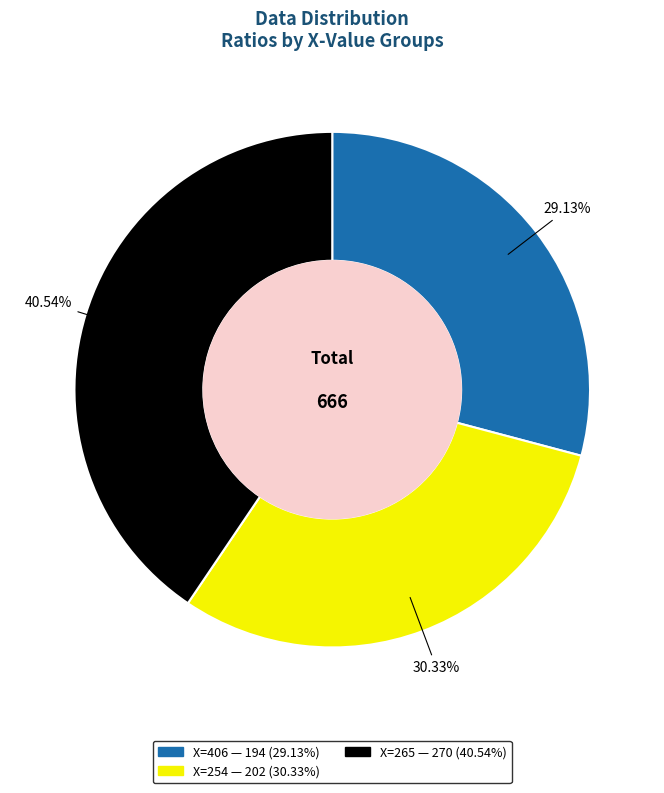

To the nearest percent, what is the difference between the largest and smallest slice percentages?

11%